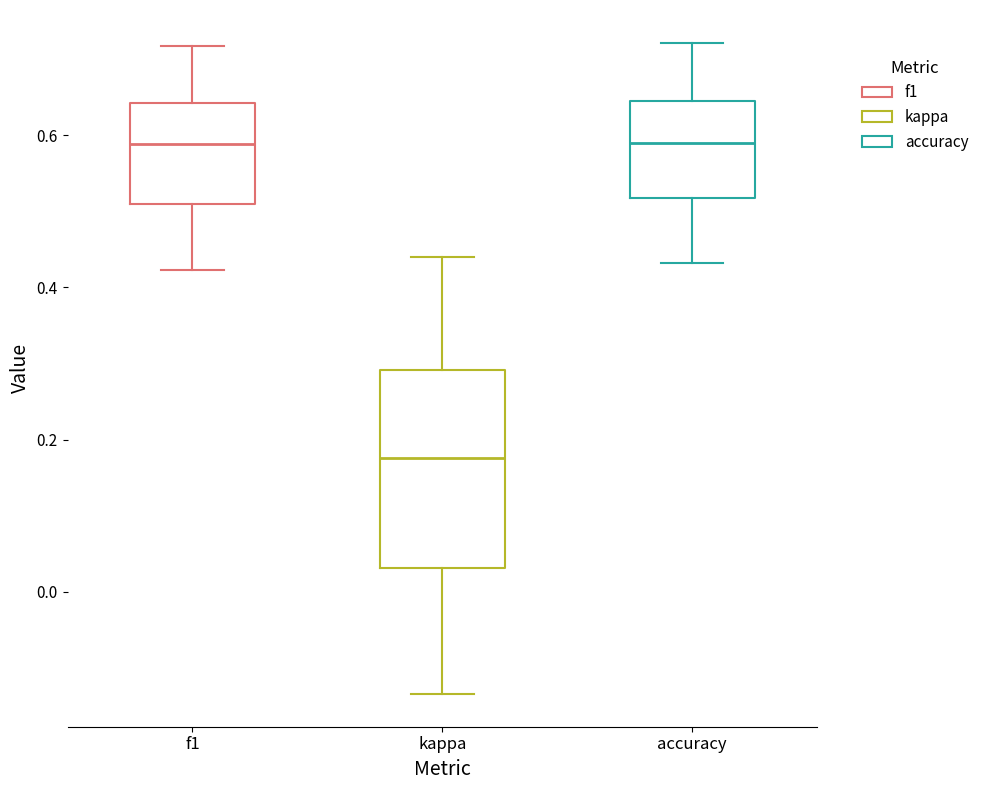

Where is the lower edge of the box for accuracy on the y-axis? The values are not printed on the chart, so give them approximately, as read against the axis.

0.52